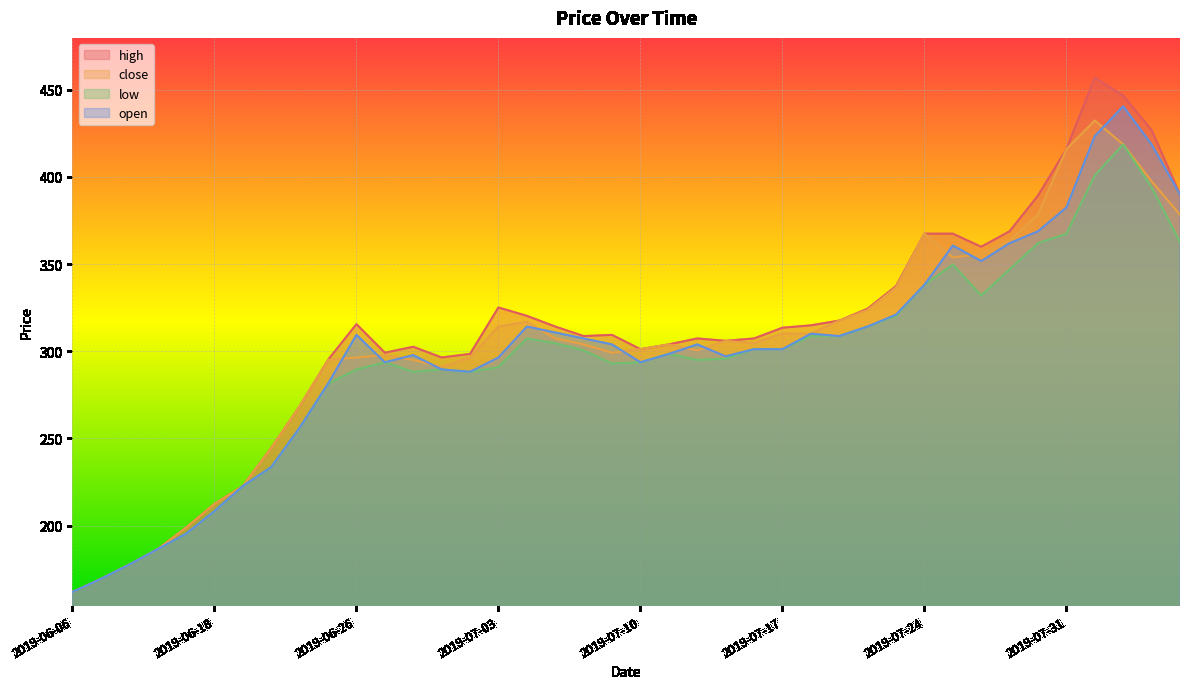

What is the difference between the maximum and minimum values in the close series?

270.4